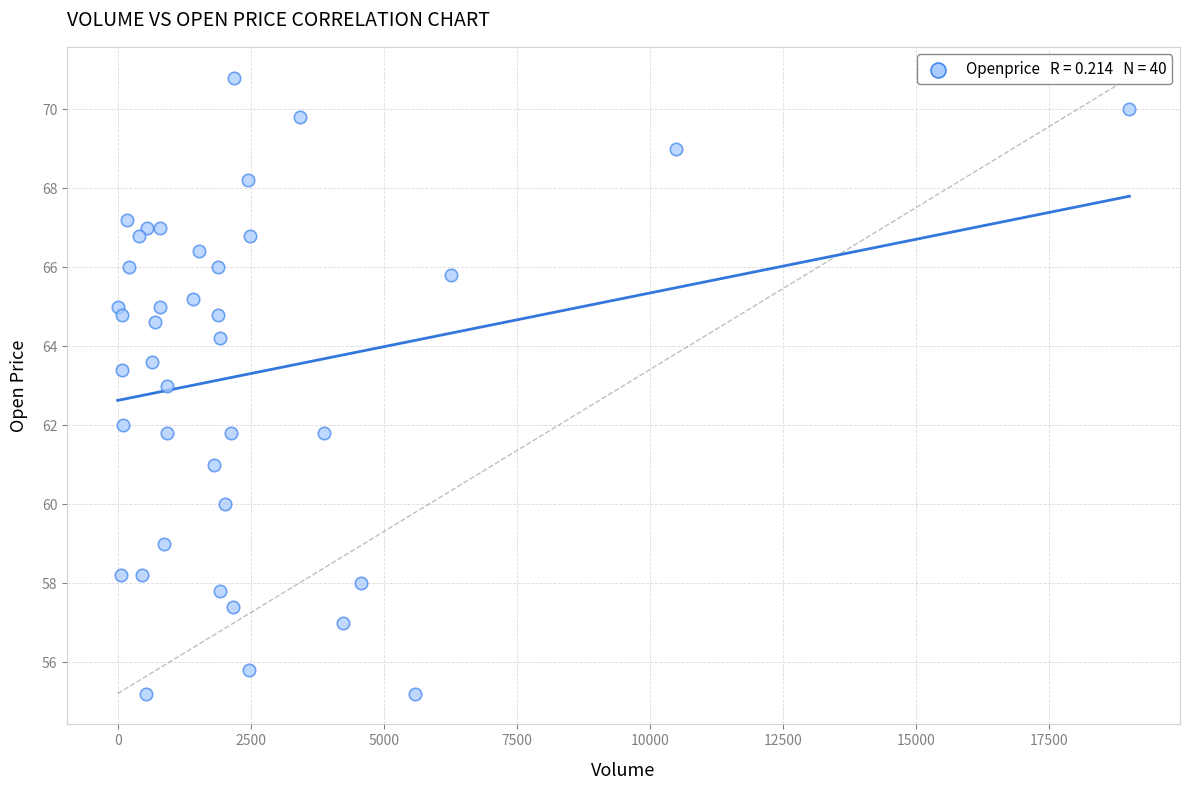

What is the range of X values (max minus min)?

19017.0